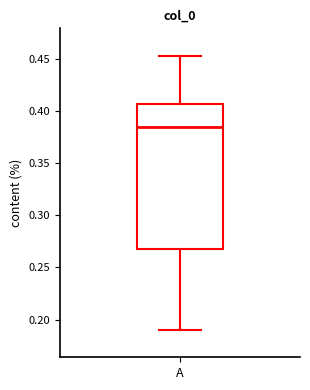

Where is the lower edge of the box for A on the y-axis? The values are not printed on the chart, so give them approximately, as read against the axis.

0.270